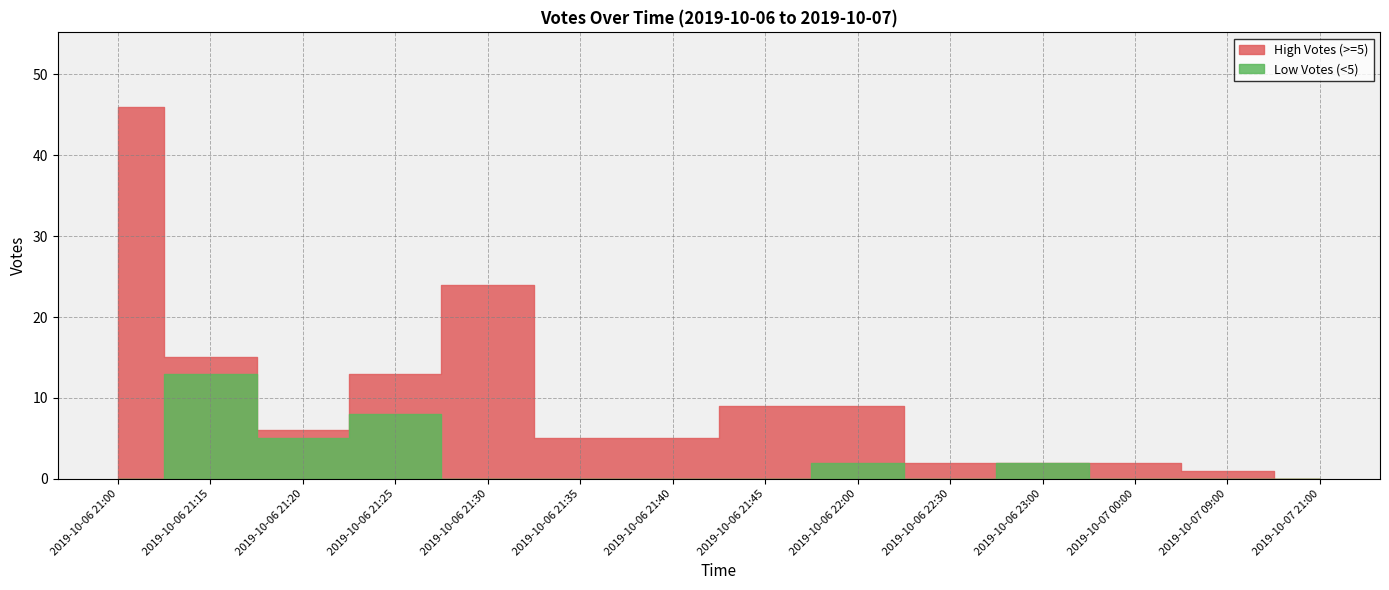

Rank the categories by High Votes (>=5) value from highest to lowest.

2019-10-06 21:00, 2019-10-06 21:30, 2019-10-06 21:15, 2019-10-06 21:25, 2019-10-06 21:45, 2019-10-06 22:00, 2019-10-06 21:20, 2019-10-06 21:35, 2019-10-06 21:40, 2019-10-06 22:30, 2019-10-06 23:00, 2019-10-07 00:00, 2019-10-07 09:00, 2019-10-07 21:00